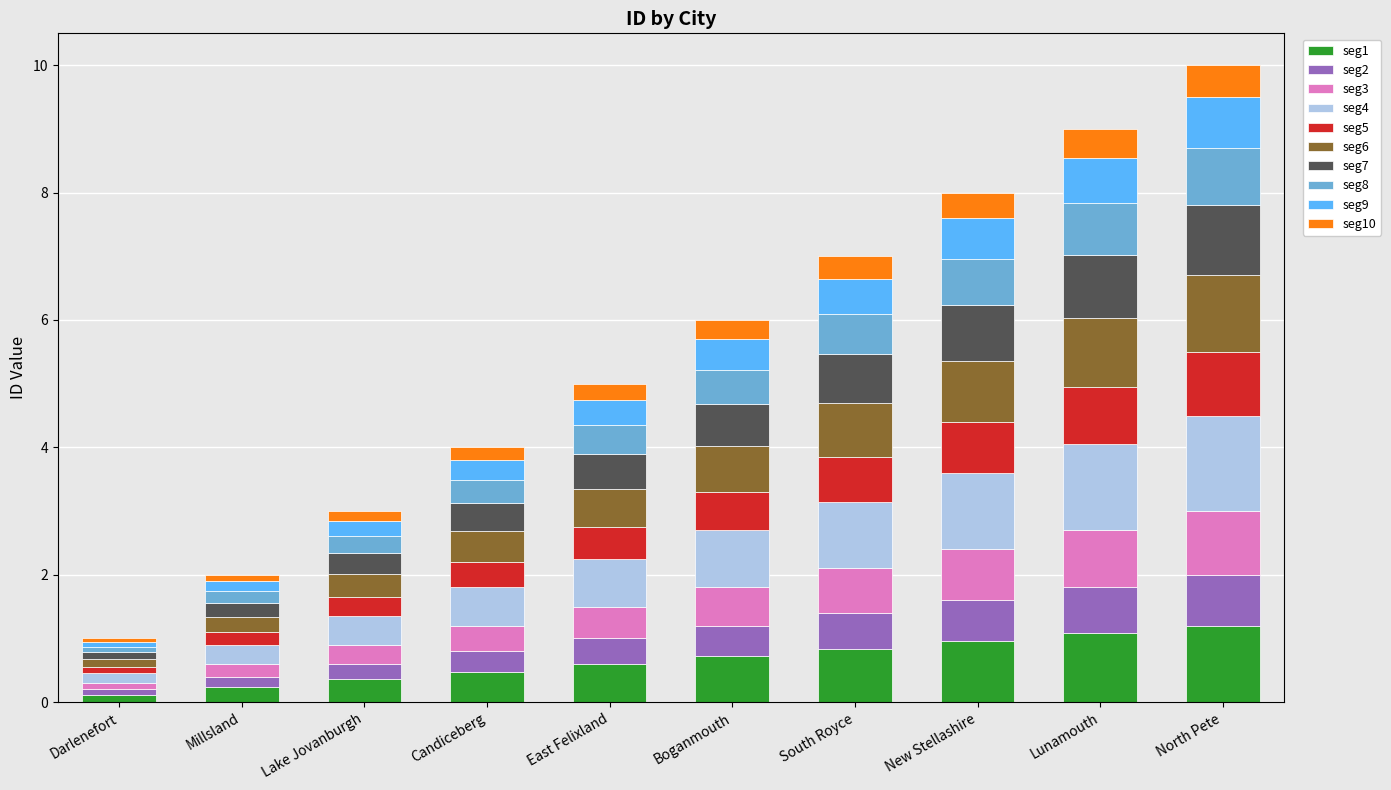

Is it true that seg1 equals 1.1 at Lunamouth?

True